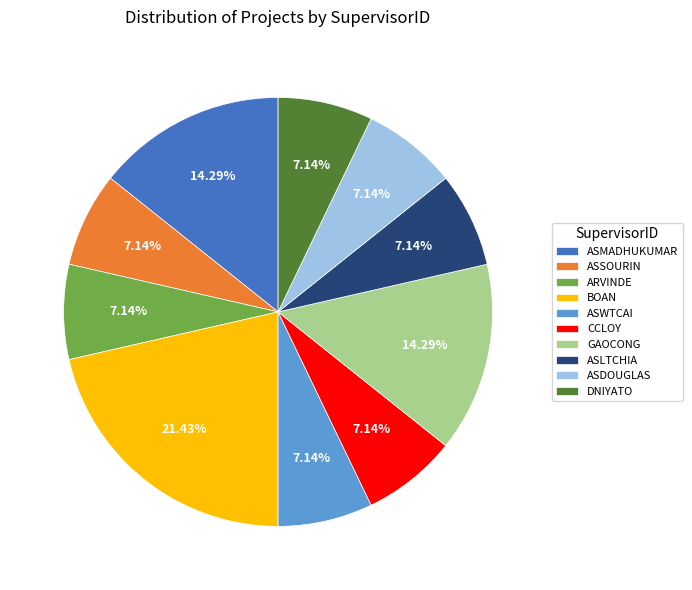

To the nearest percent, what is the difference between the largest and smallest slice percentages?

14%